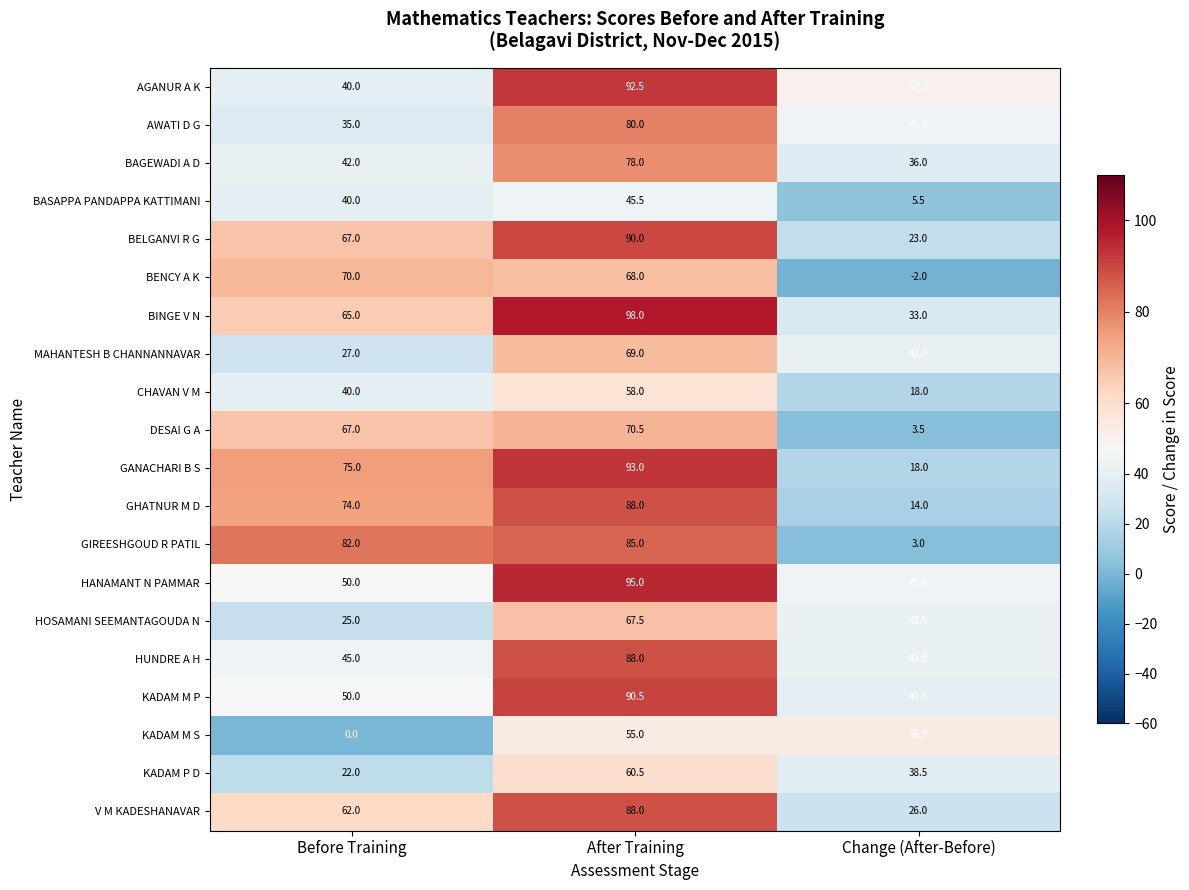

How many values in the AGANUR A K series are below 52?

1